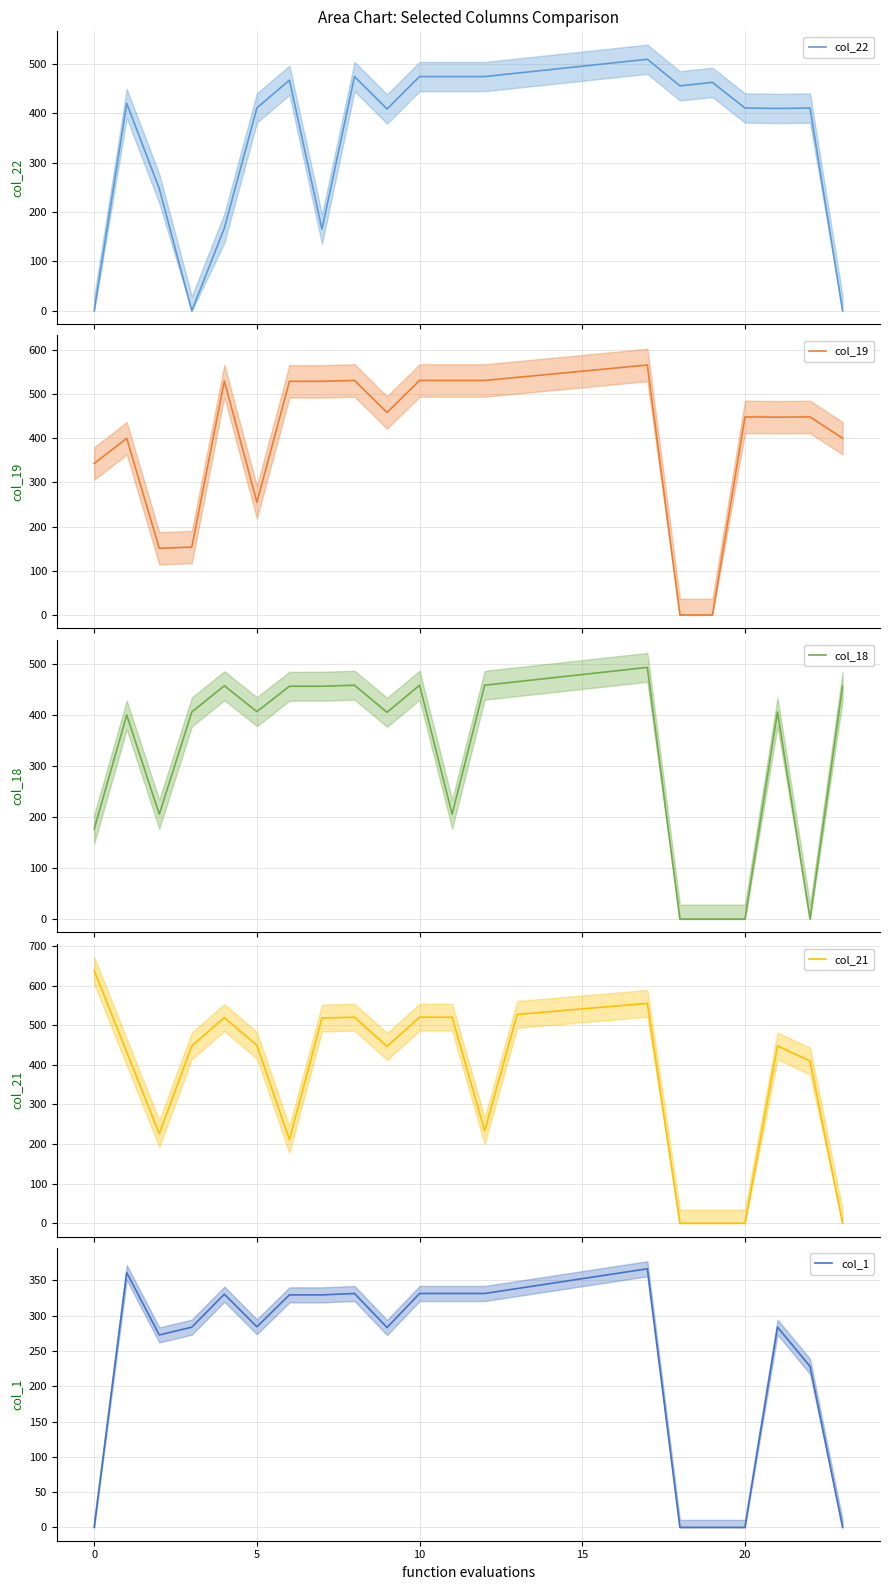

What is the sum of all col_22 values?

8808.5